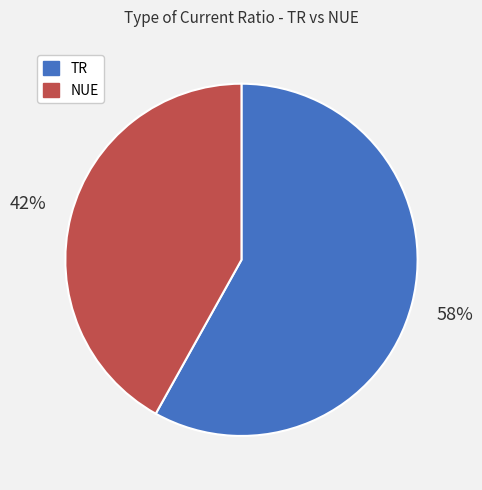

The TR slice represents 58% of the pie. True or false?

True